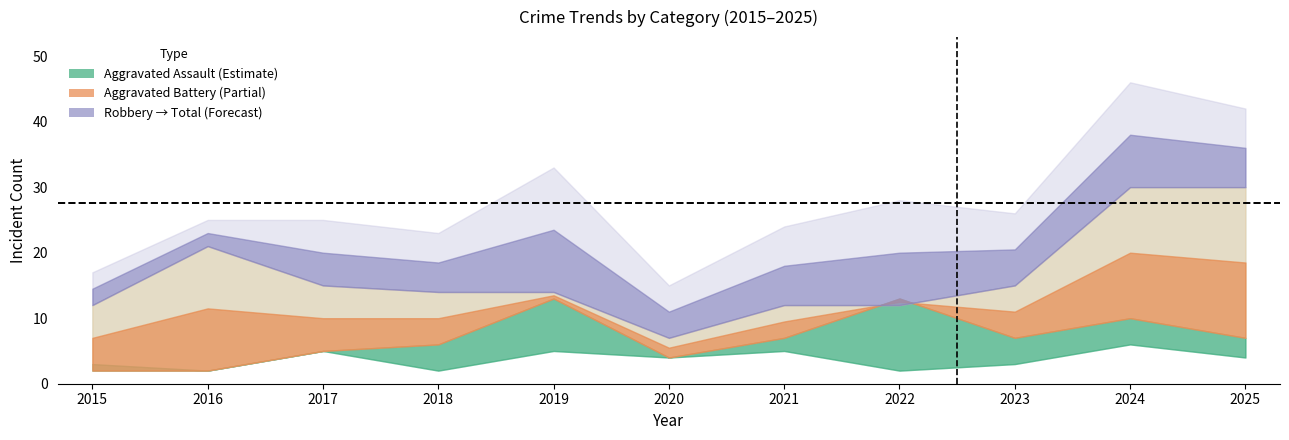

In Aggravated Battery, how many points are lower than both neighbors (excluding endpoints)?

2